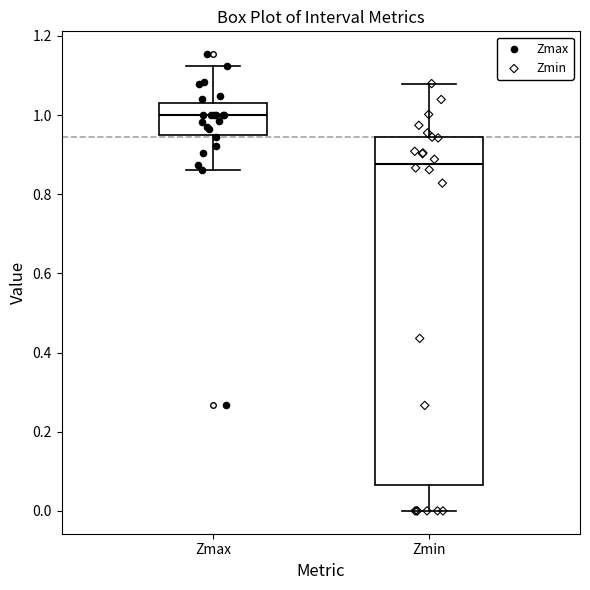

Which box is the tallest, from its lower edge to its upper edge?

Zmin